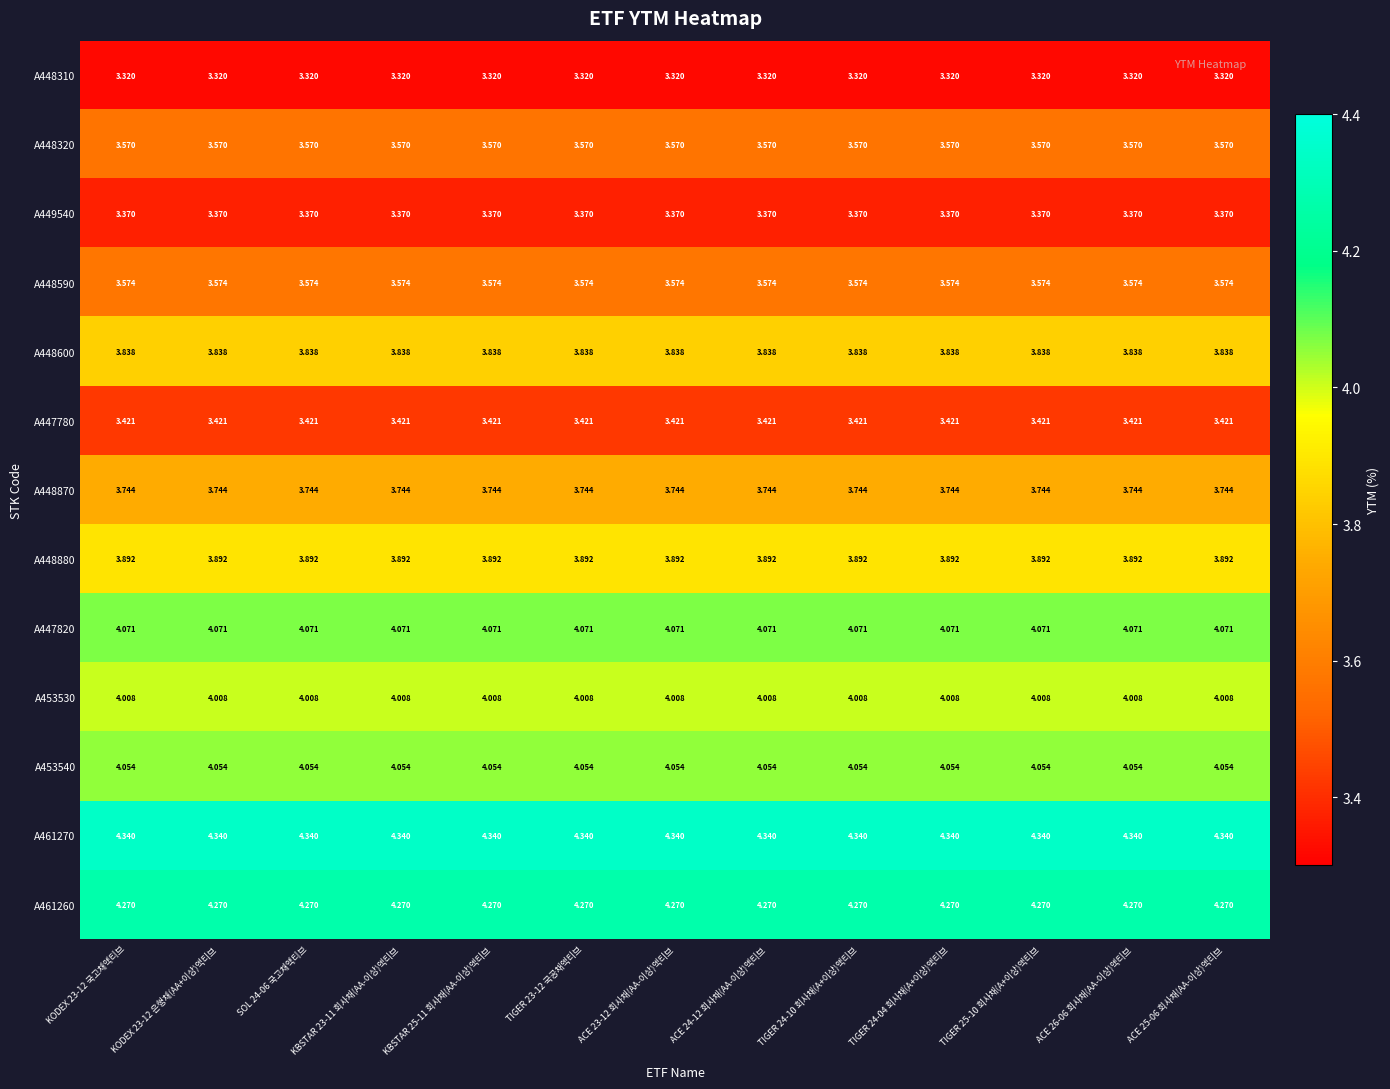

Is the value of A447780 at KODEX 23-12 은행채(AA+이상)액티브 greater than the value of A447820 at TIGER 25-10 회사채(A+이상)액티브?

No